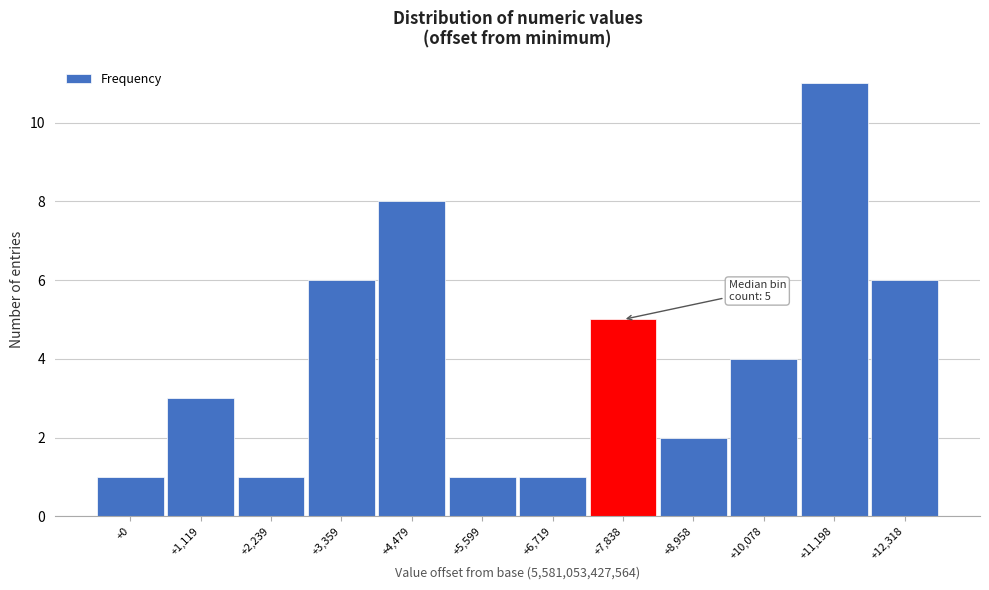

Reading left to right, extract all data points from this chart.

+0=1	+1,119=3	+2,239=1	+3,359=6	+4,479=8	+5,599=1	+6,719=1	+7,838=5	+8,958=2	+10,078=4	+11,198=11	+12,318=6